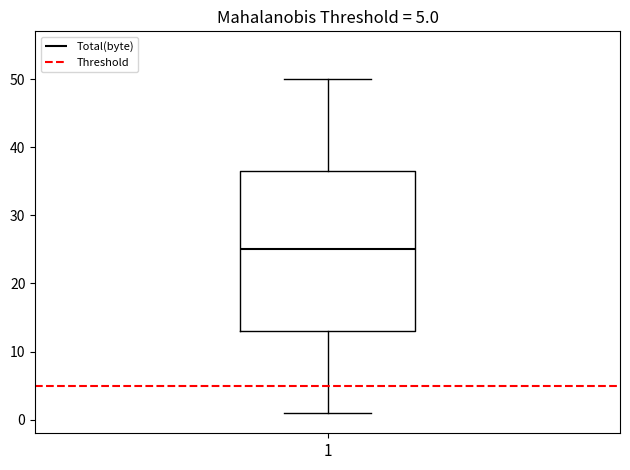

Read this box plot against the y-axis: the position of the median line, the range covered by the box, and the ends of both whiskers. The values are not printed on the chart, so give them approximately, as read against the axis.

median 25, box 13 to 37, whiskers 1 to 50